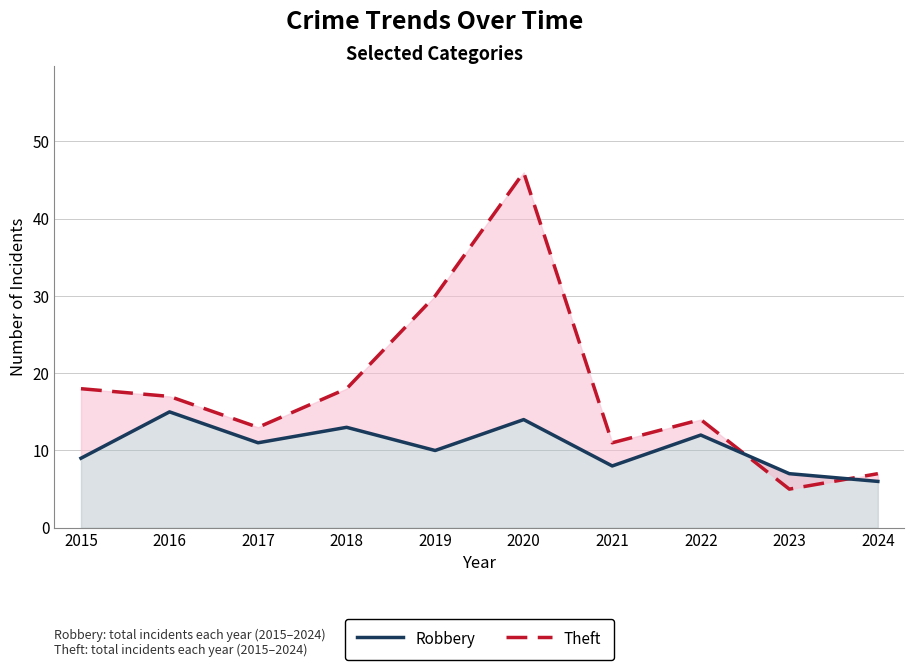

True or false: Robbery has a value of 10 at 2019.

True